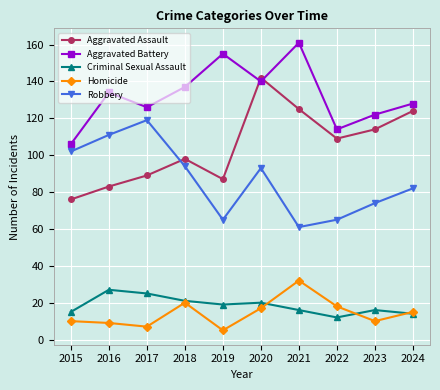

True or false: Aggravated Battery and Aggravated Assault cross at least once.

True